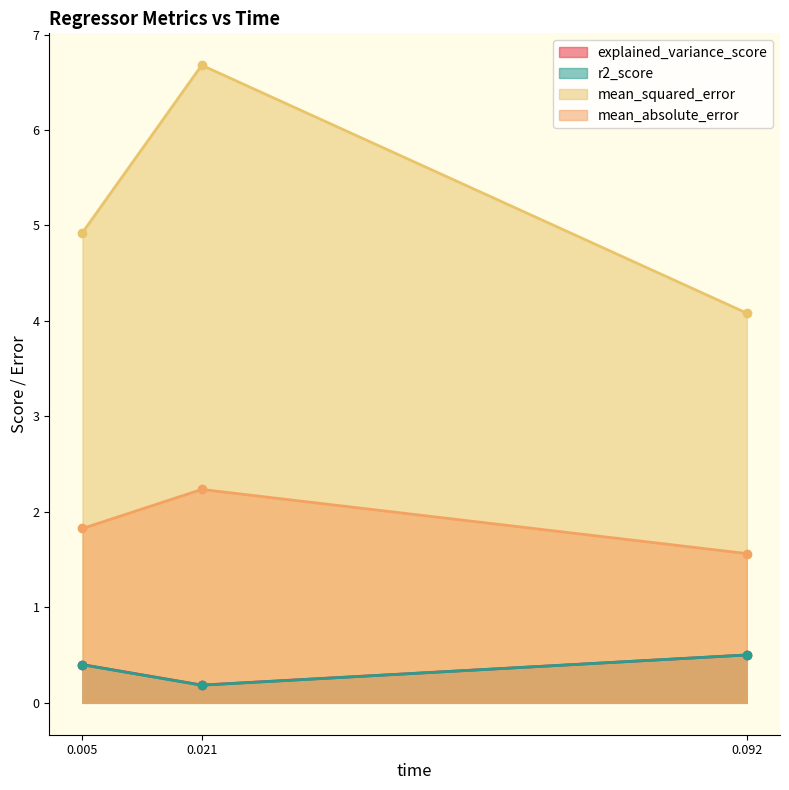

Reading left to right, what are all the values shown in this chart?

explained_variance_score: 0.005=0.4	0.021=0.2	0.092=0.5
r2_score: 0.005=0.4	0.021=0.2	0.092=0.5
mean_squared_error: 0.005=4.9	0.021=6.7	0.092=4.1
mean_absolute_error: 0.005=1.8	0.021=2.2	0.092=1.6